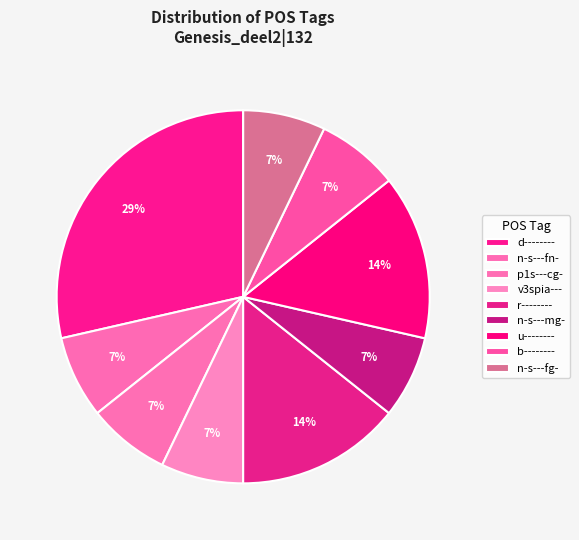

What percentage is the v3spia--- slice, to the nearest percent?

7%